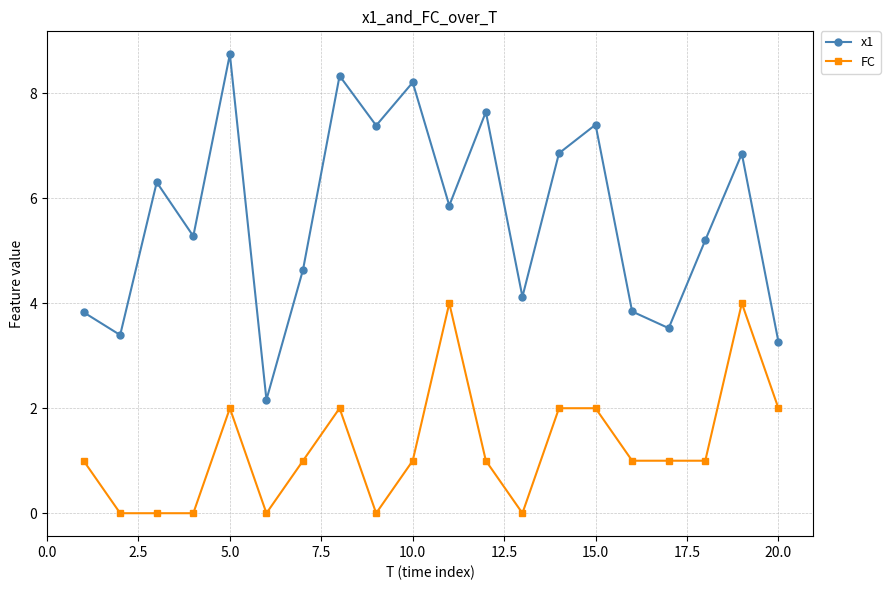

True or false: x1 has more than 2 interior local peaks.

True